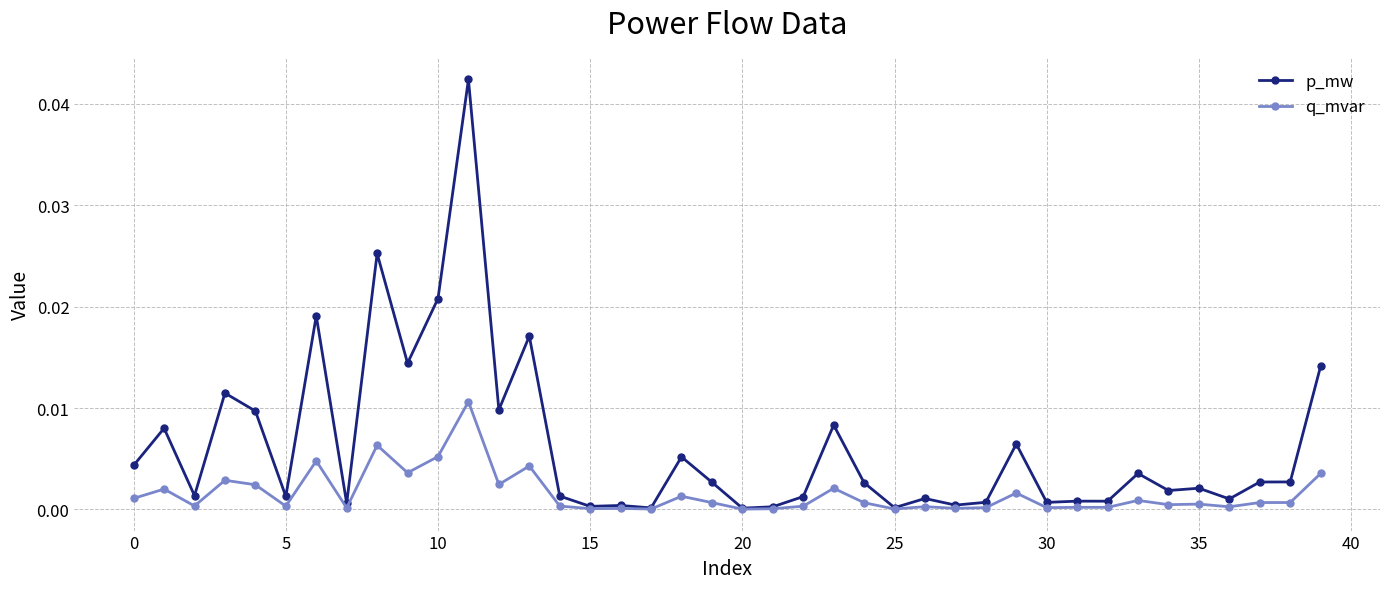

True or false: q_mvar has more than 1 points higher than both neighbors.

True